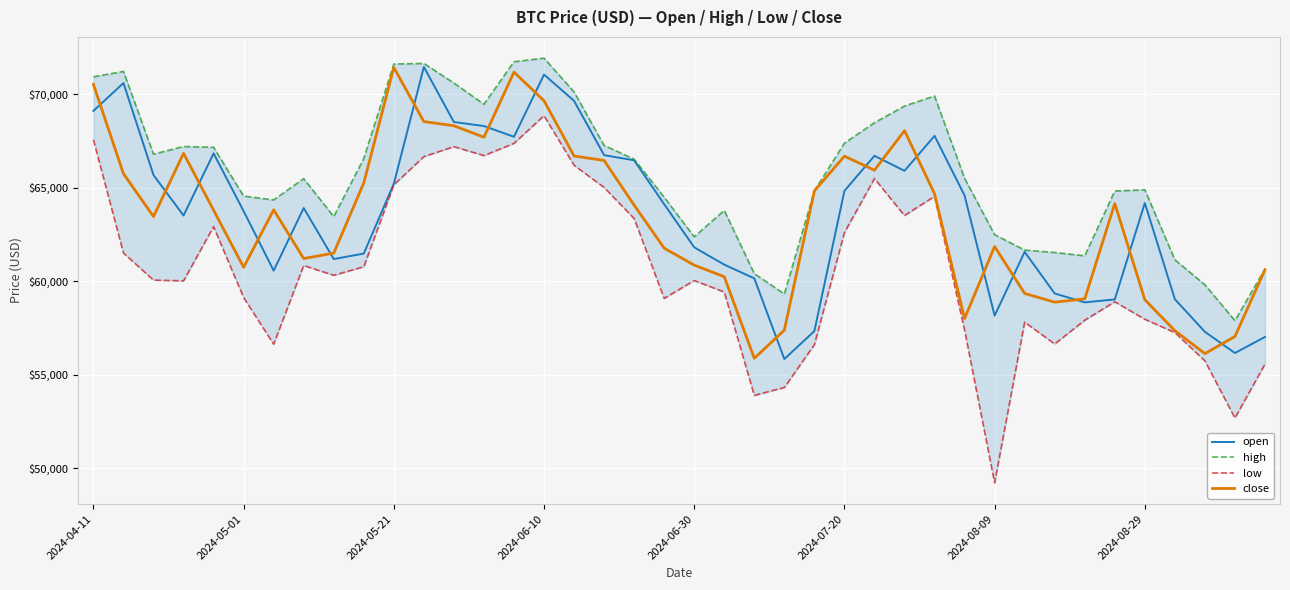

What is the approximate value of open at 23?

55843